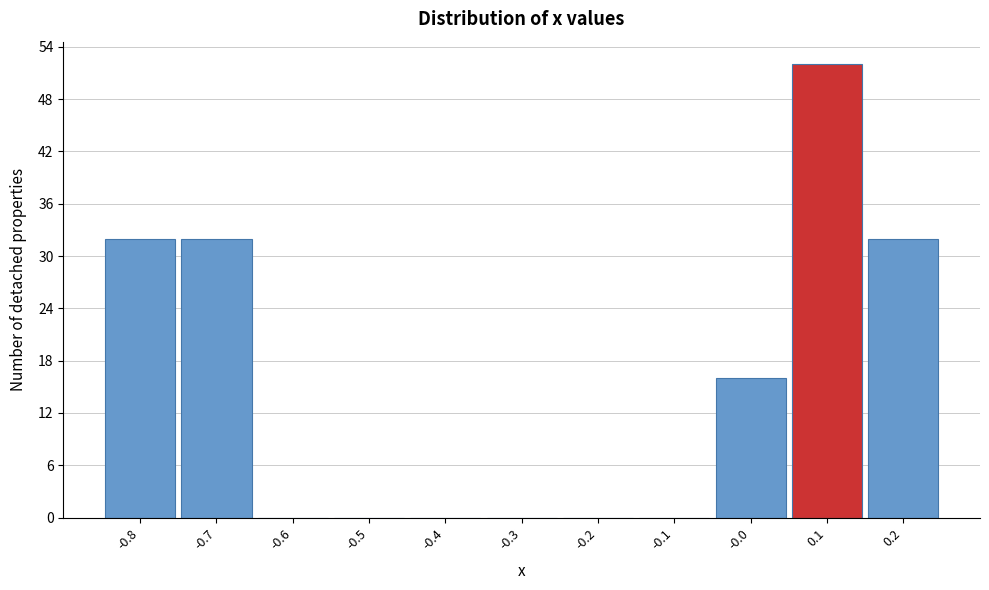

Reading left to right, transcribe this chart: for each bar, give the range it covers on the x-axis and its height. The values are not printed on the chart, so give them approximately, as read against the axis.

-0.85 to -0.75: 32
-0.75 to -0.65: 32
-0.65 to -0.55: 0
-0.55 to -0.45: 0
-0.45 to -0.35: 0
-0.35 to -0.25: 0
-0.25 to -0.15: 0
-0.15 to -0.05: 0
-0.05 to 0.05: 16
0.05 to 0.15: 52
0.15 to 0.25: 32